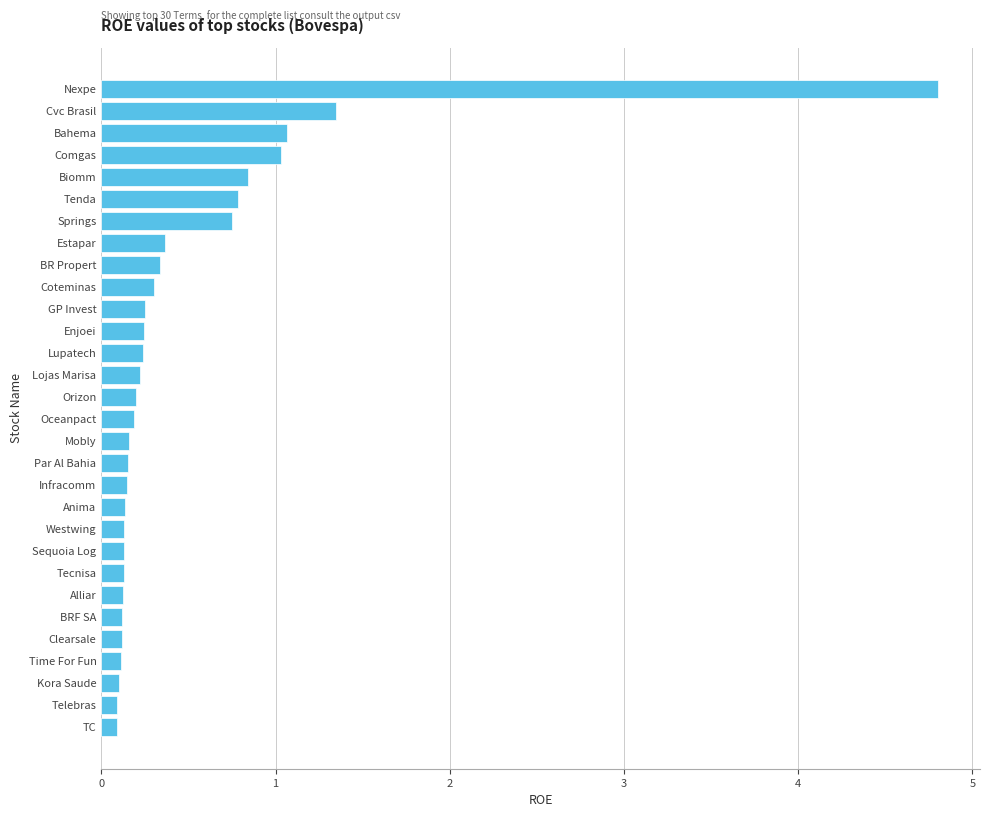

What is the maximum value shown in the chart?

4.8